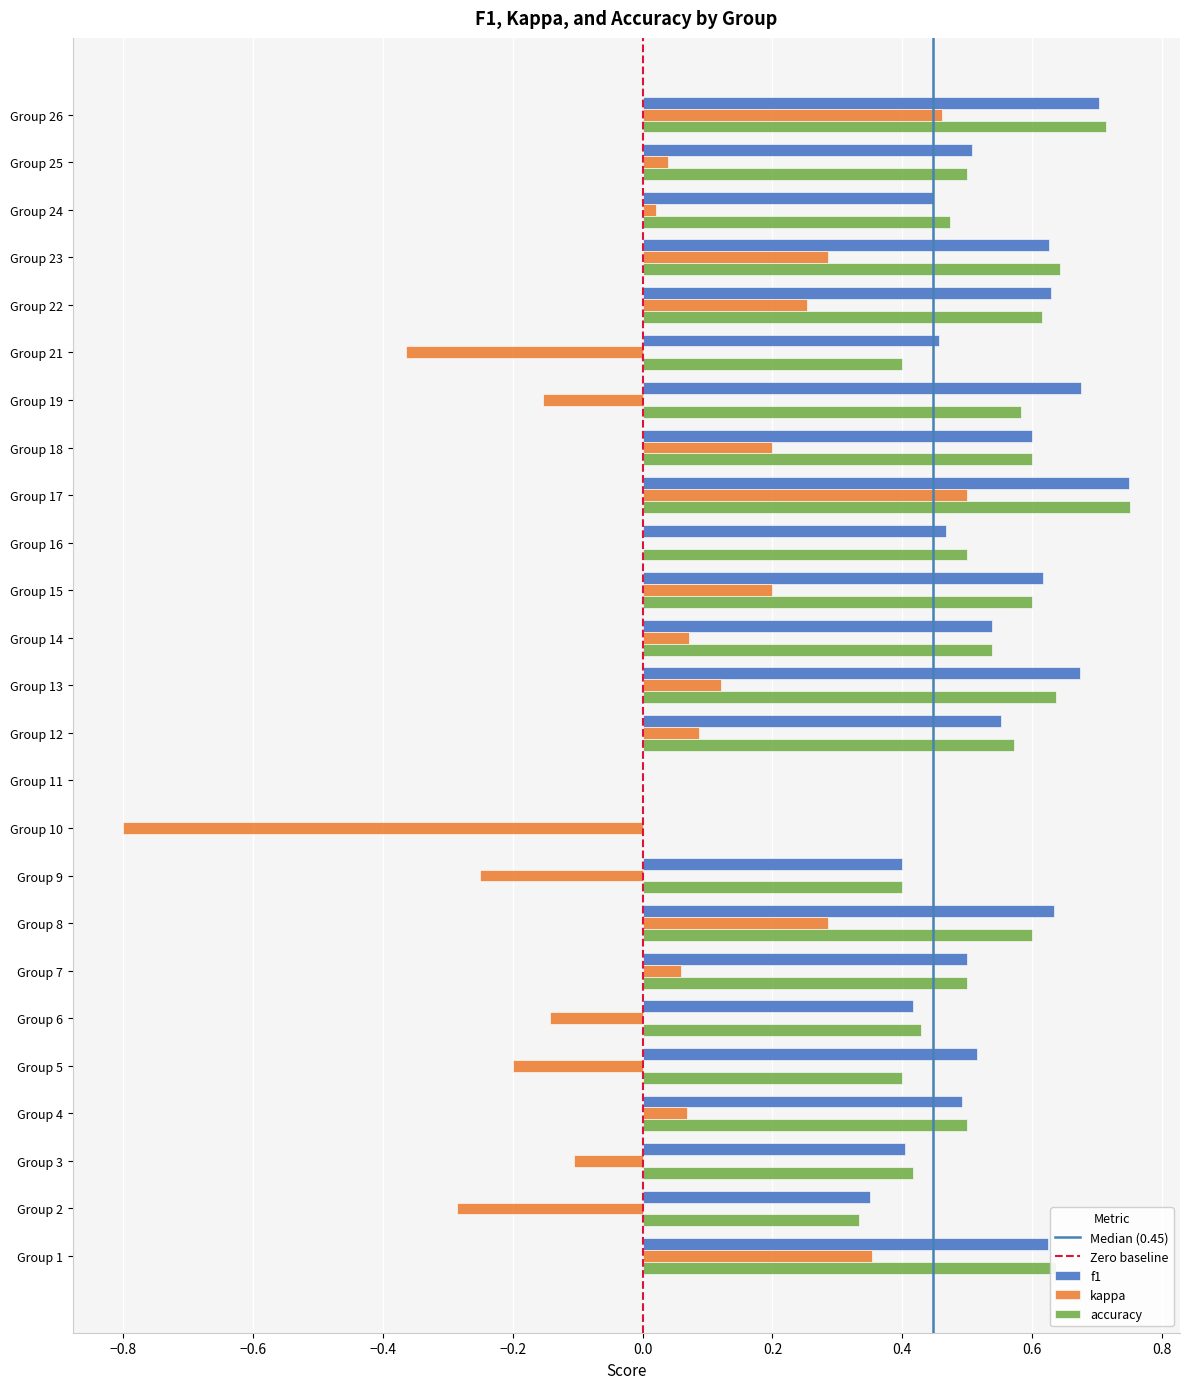

At which label does kappa reach its peak?

Group 17